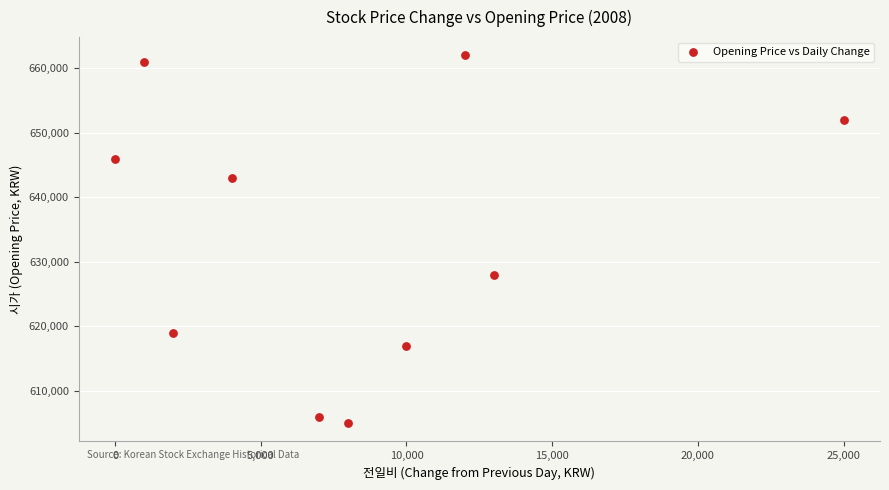

What Y value in the scatter plot is closest to 633500?

628000